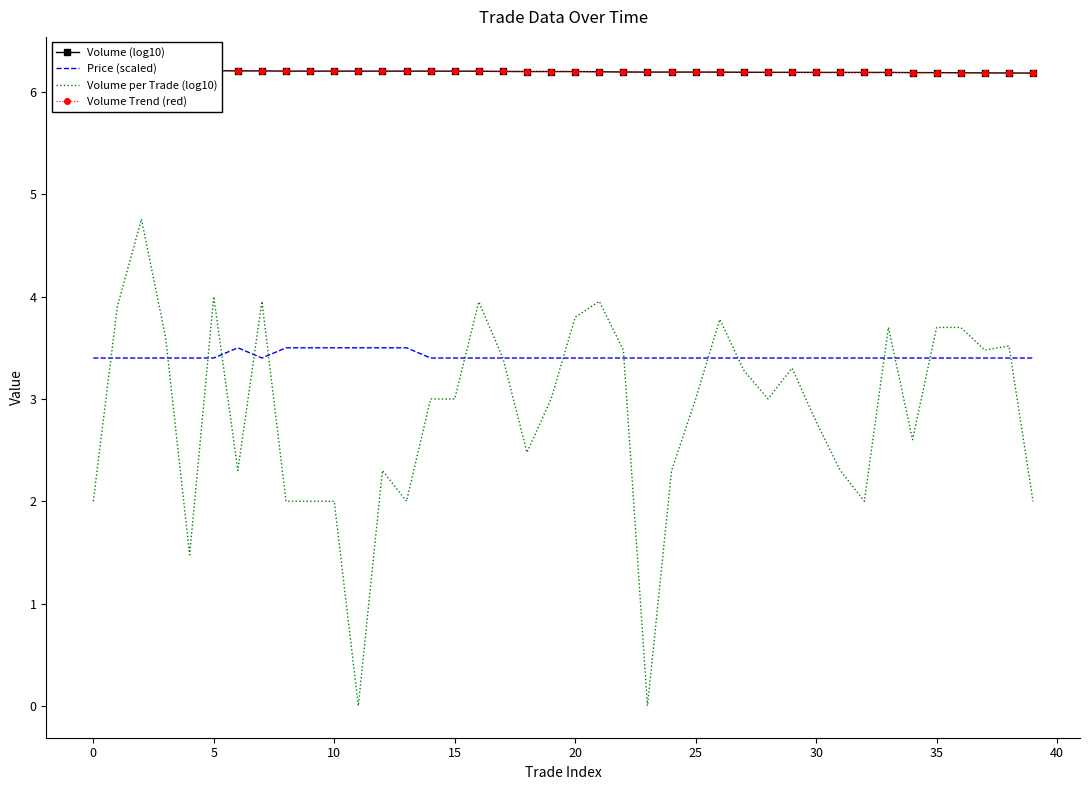

What is the highest value of the Volume per Trade (log10) series?

4.8